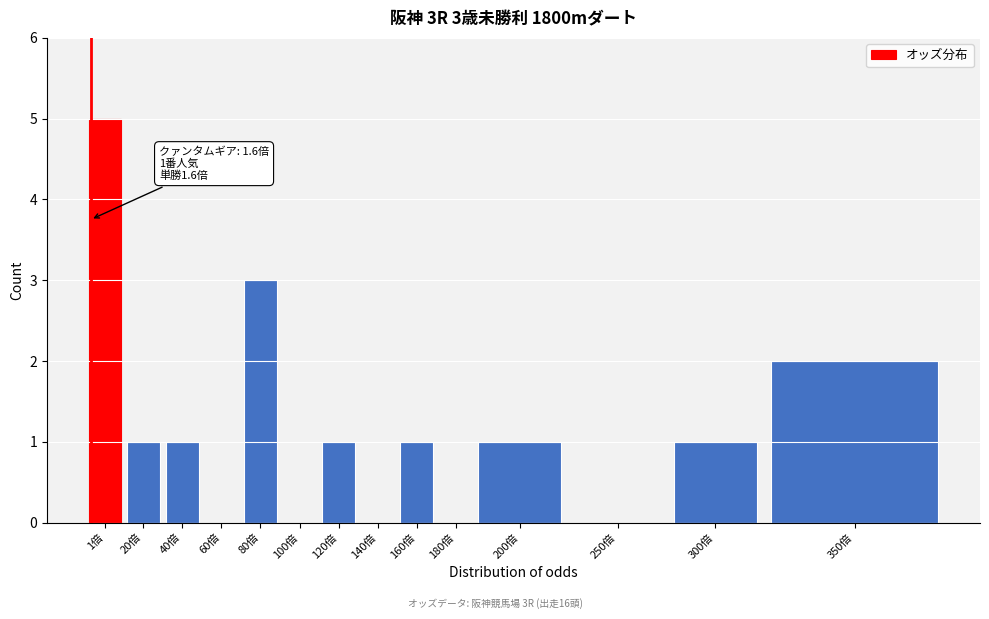

Reading left to right, list all the values displayed in this chart.

1倍=5	20倍=1	40倍=1	60倍=0	80倍=3	100倍=0	120倍=1	140倍=0	160倍=1	180倍=0	200倍=1	250倍=0	300倍=1	350倍=2